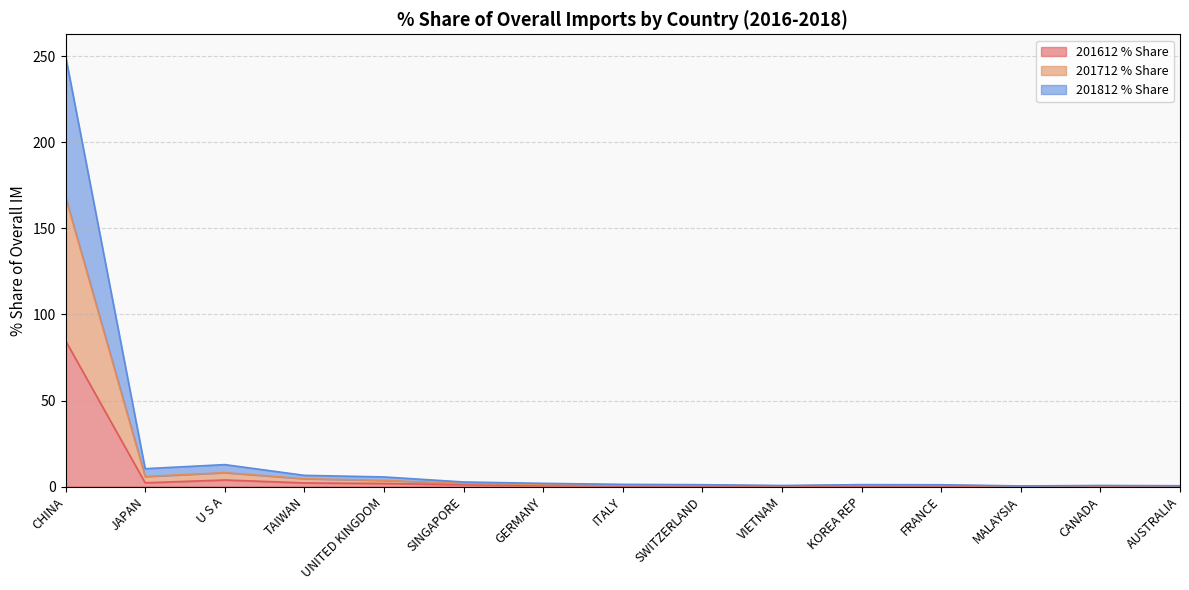

At which category is the sum across all series the highest?

CHINA